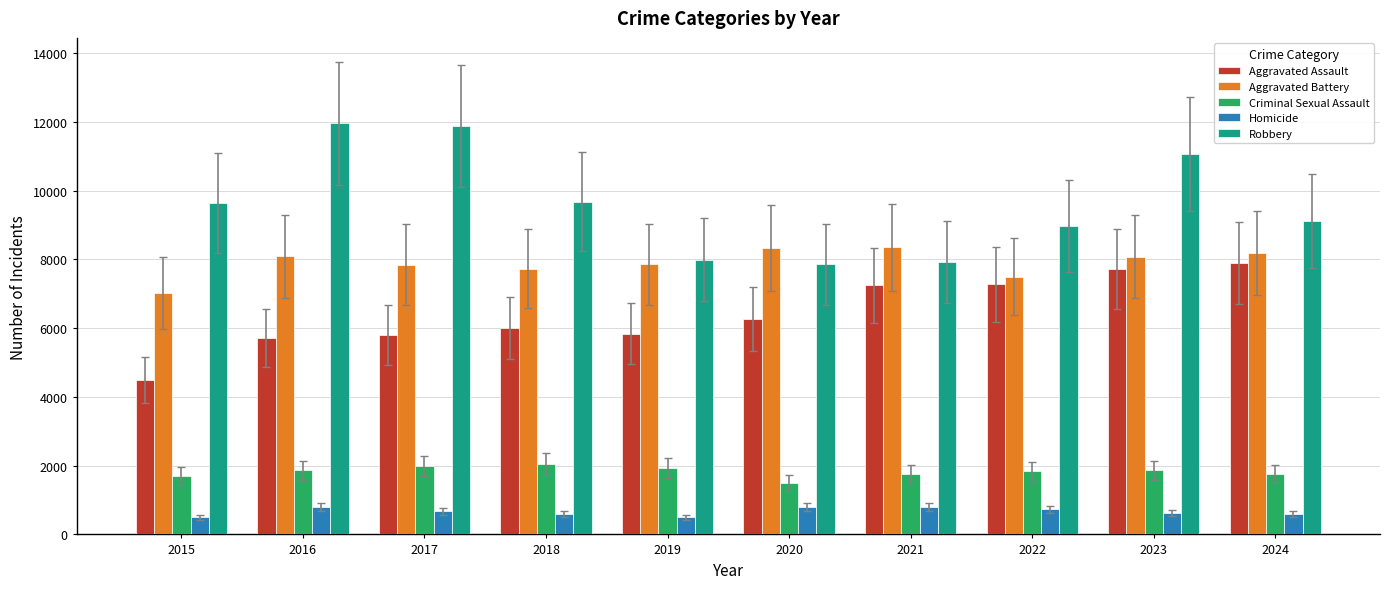

Count the number of data series in this chart.

5